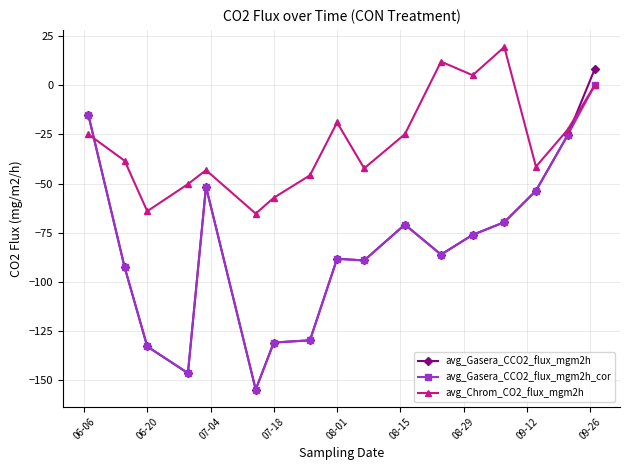

How many times do avg_Chrom_CO2_flux_mgm2h and avg_Gasera_CCO2_flux_mgm2h cross each other?

2